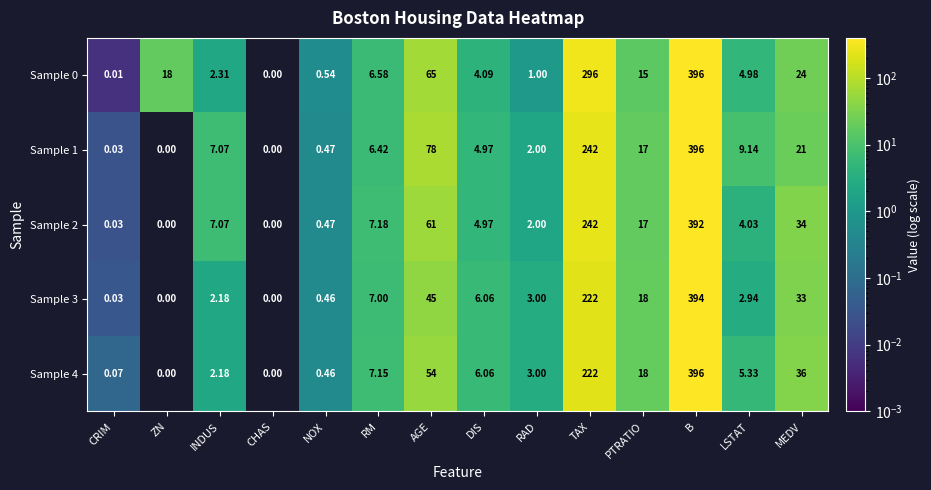

Is the value of Sample 1 at CRIM greater than the value of Sample 0 at LSTAT?

No